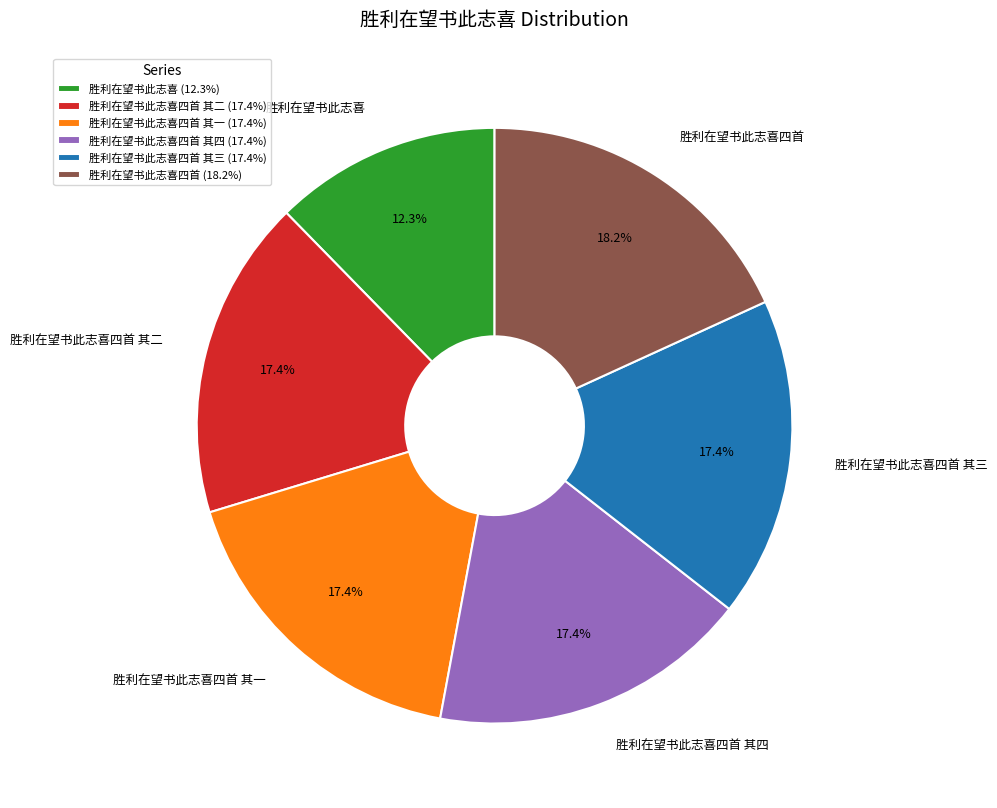

Does 胜利在望书此志喜四首 account for over 50% of the chart?

No